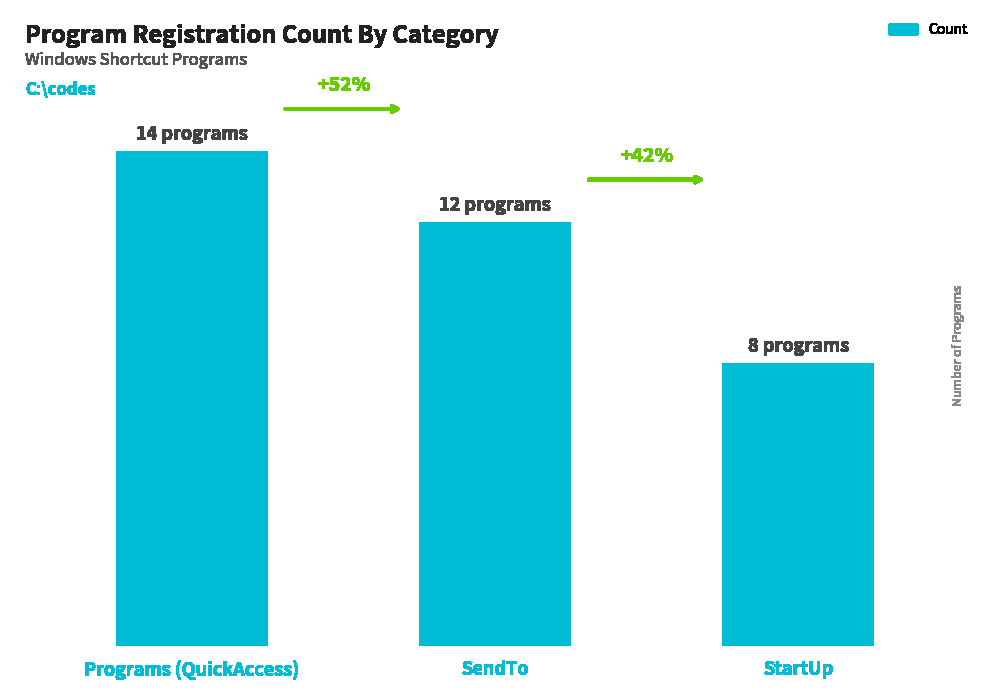

Which has a higher value, Programs (QuickAccess) or SendTo?

Programs (QuickAccess)